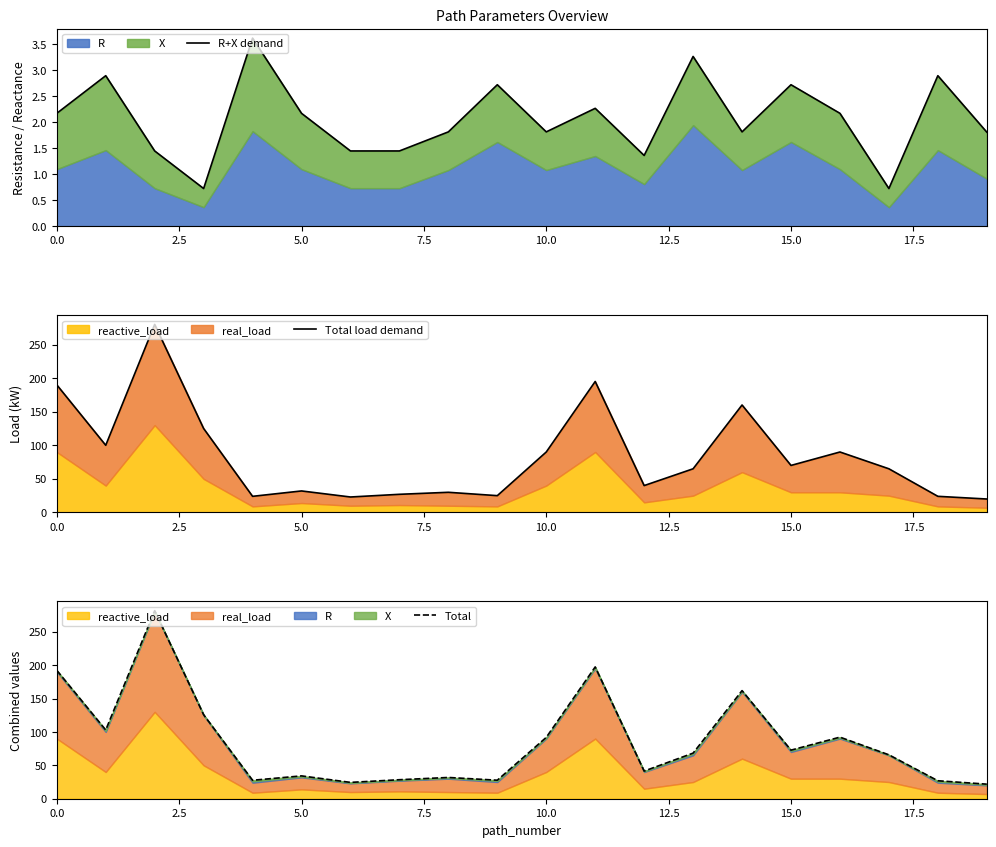

What is the difference between the Total values at 17.5 and 13?

39.8